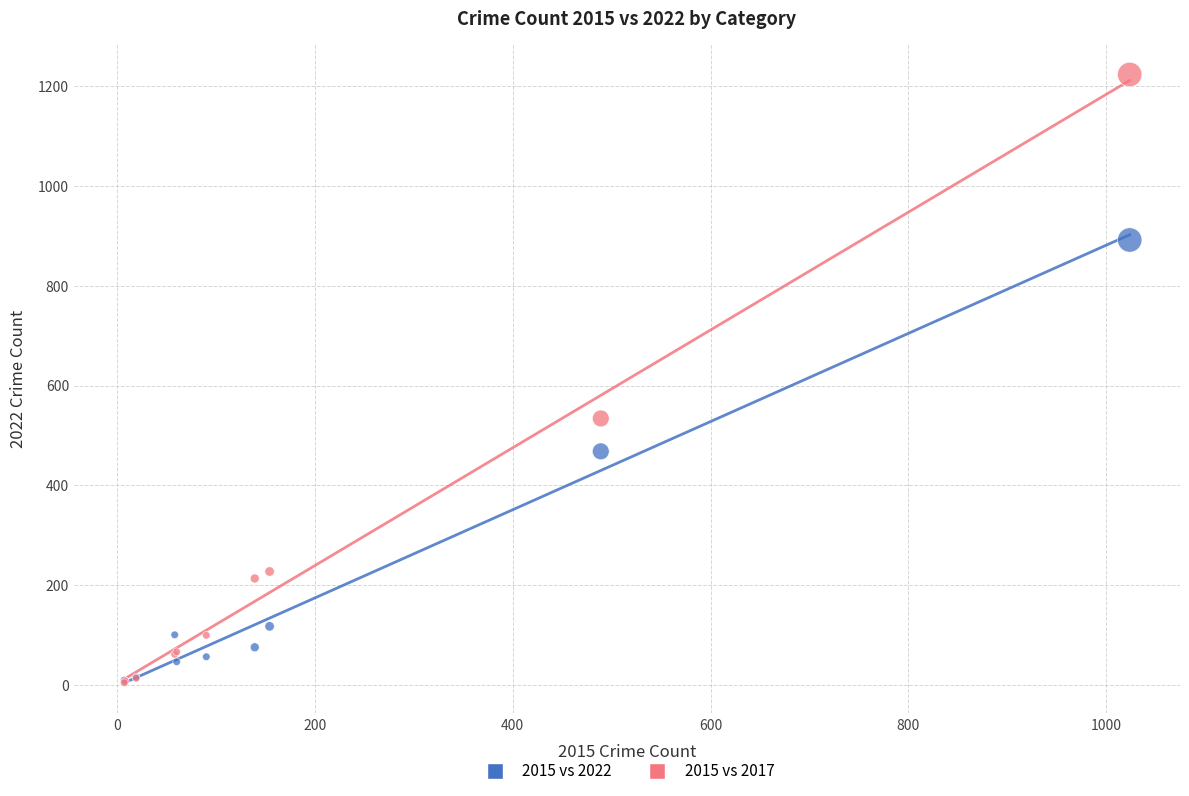

What are all the series names shown in the legend?

2015 vs 2022, 2015 vs 2017